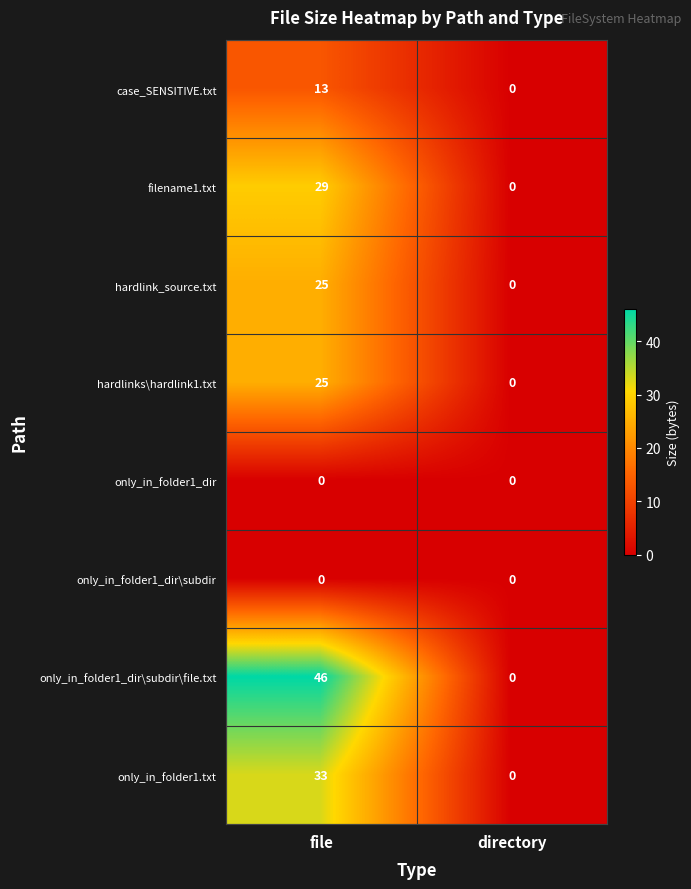

What is the sum of the hardlink_source.txt values at directory and file?

25